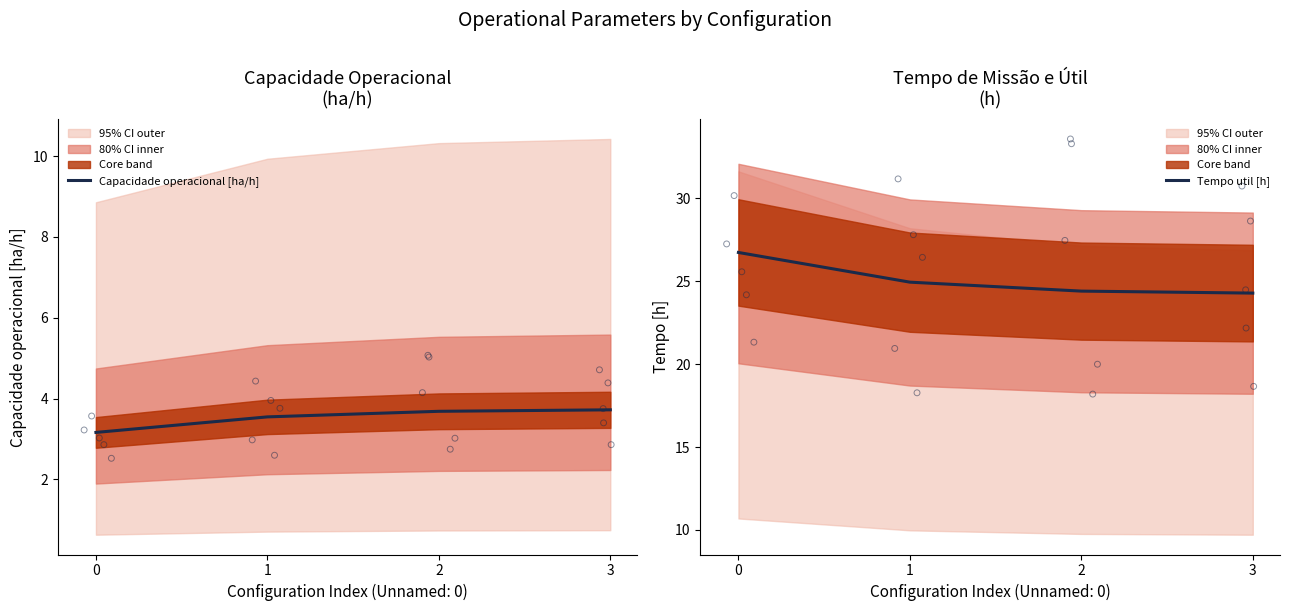

Which series reaches the minimum Y coordinate?

Capacidade operacional [ha/h]